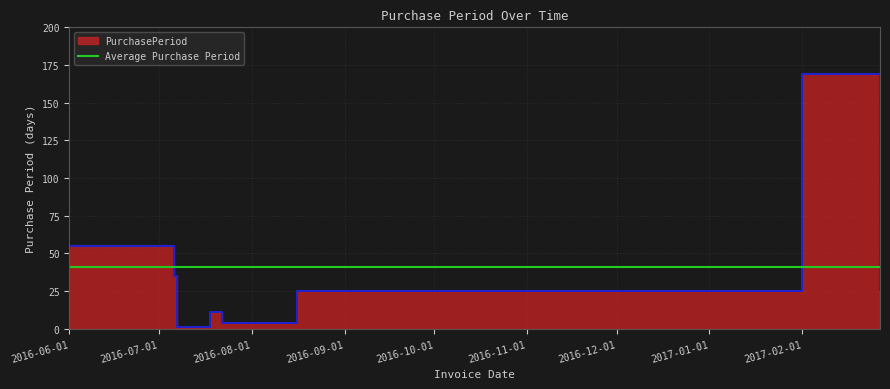

What is the value of the 5th point from the left?

4